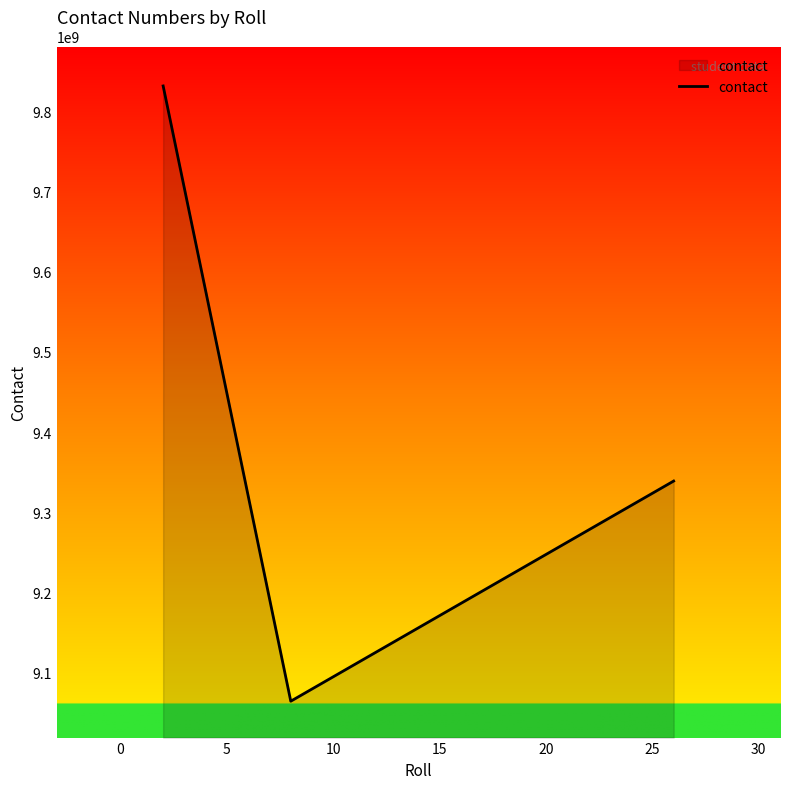

Reading left to right, list all the values displayed in this chart.

9831266649	9064772589	9339044861